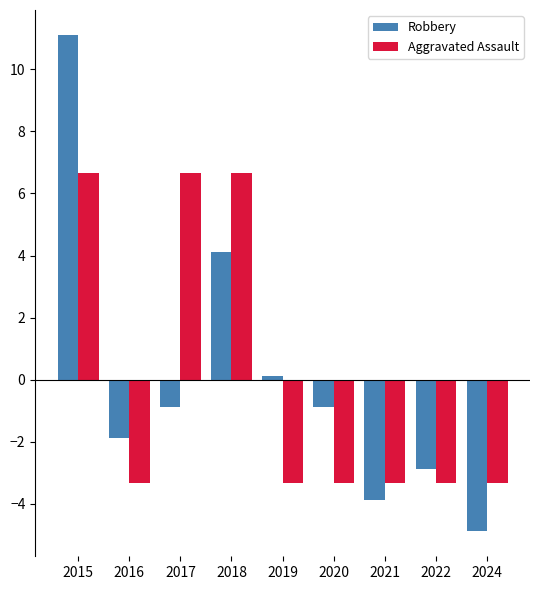

How many bars are there in total?

18